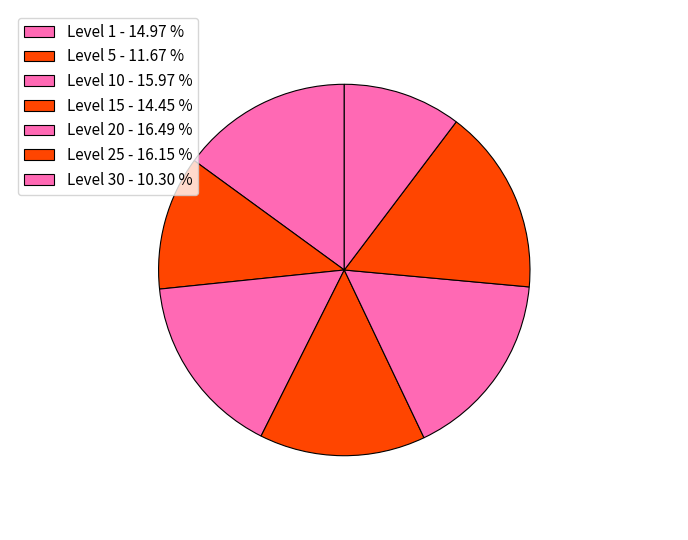

How many segments does this pie chart have?

7